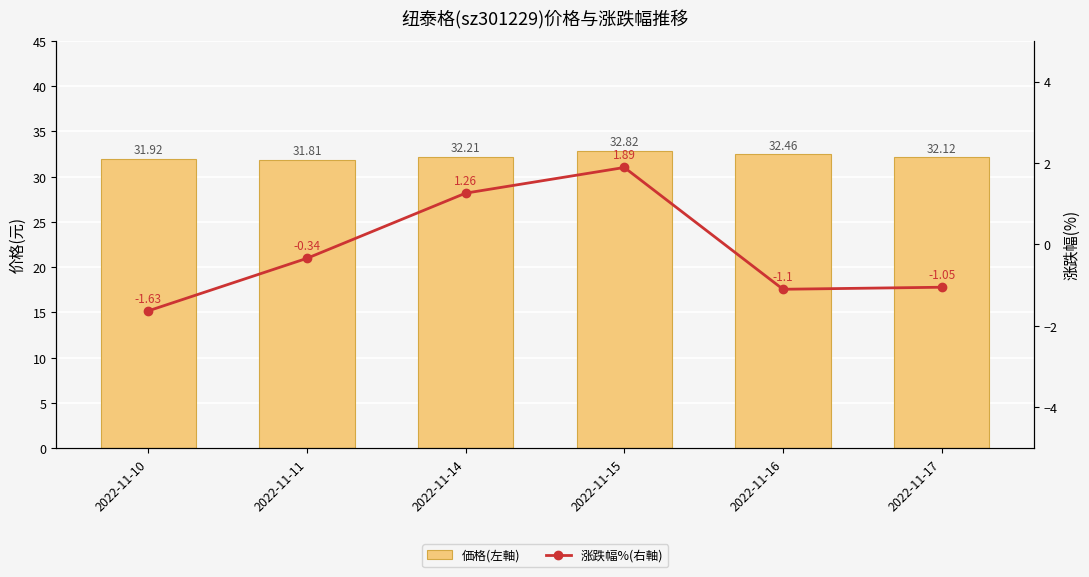

What is the value of the 価格(左軸) bar at the 5th from the left?

32.5